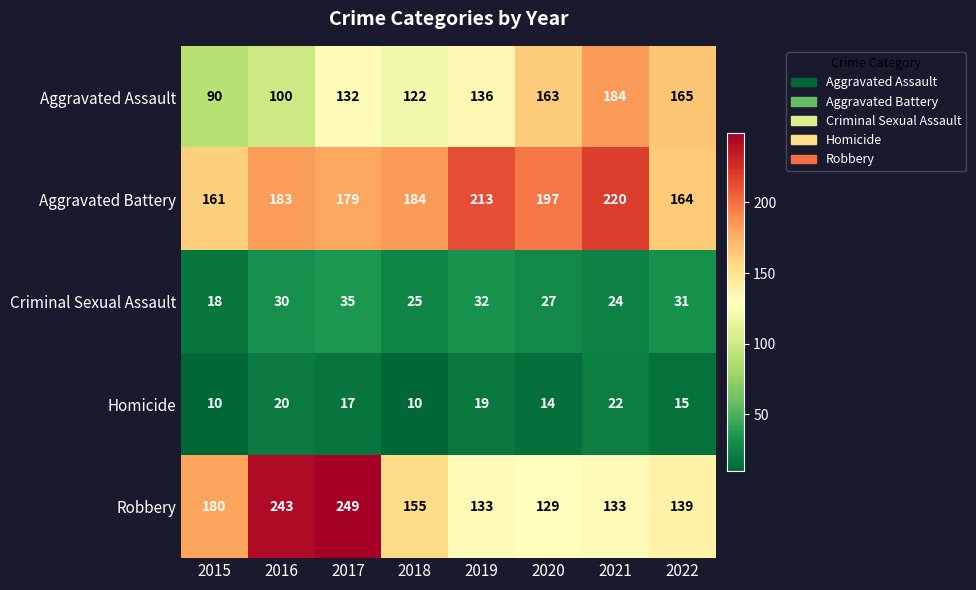

How many distinct data groups are displayed?

5